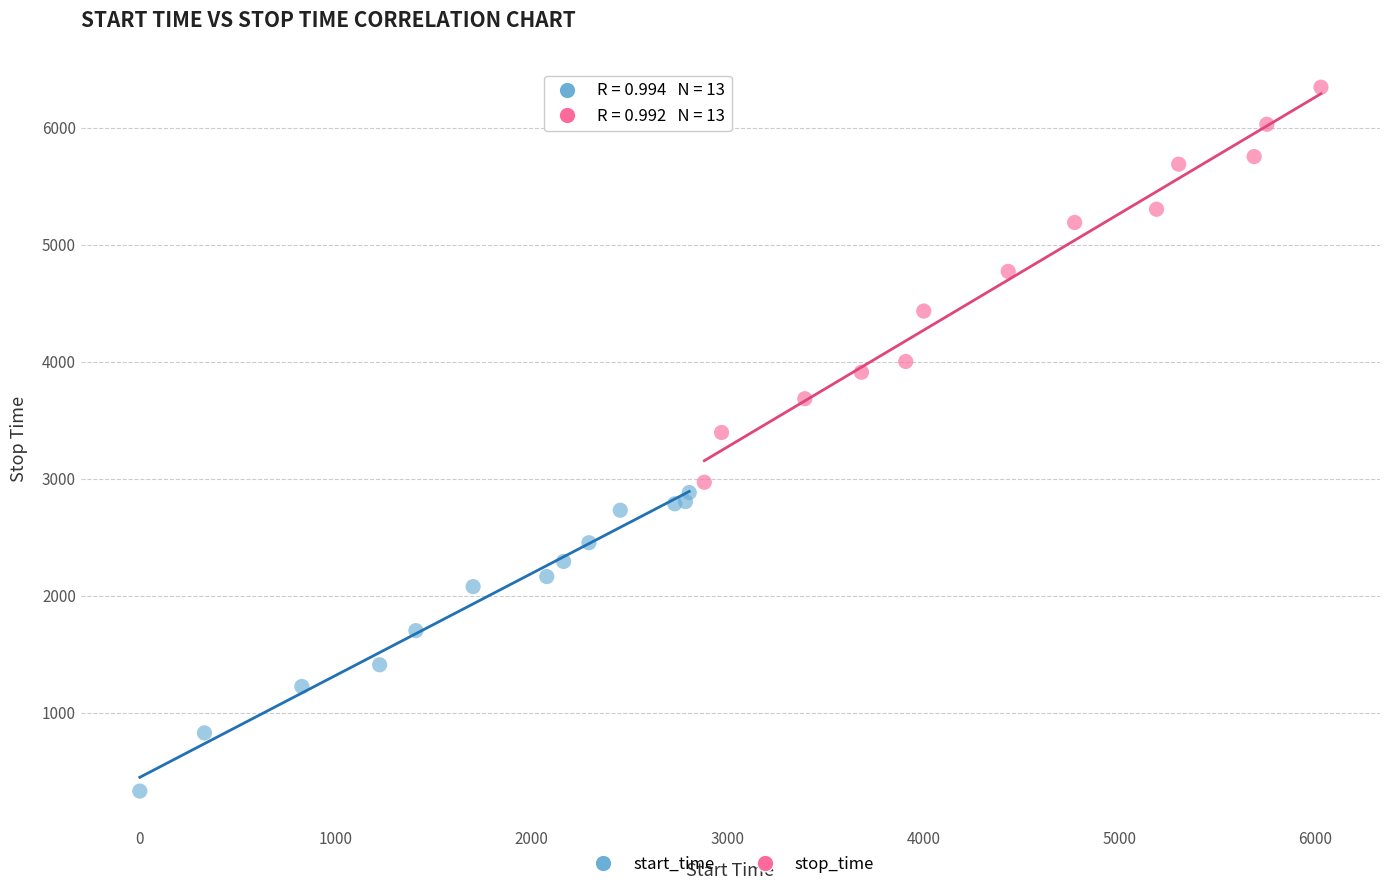

Which series reaches the minimum Y coordinate?

start_time